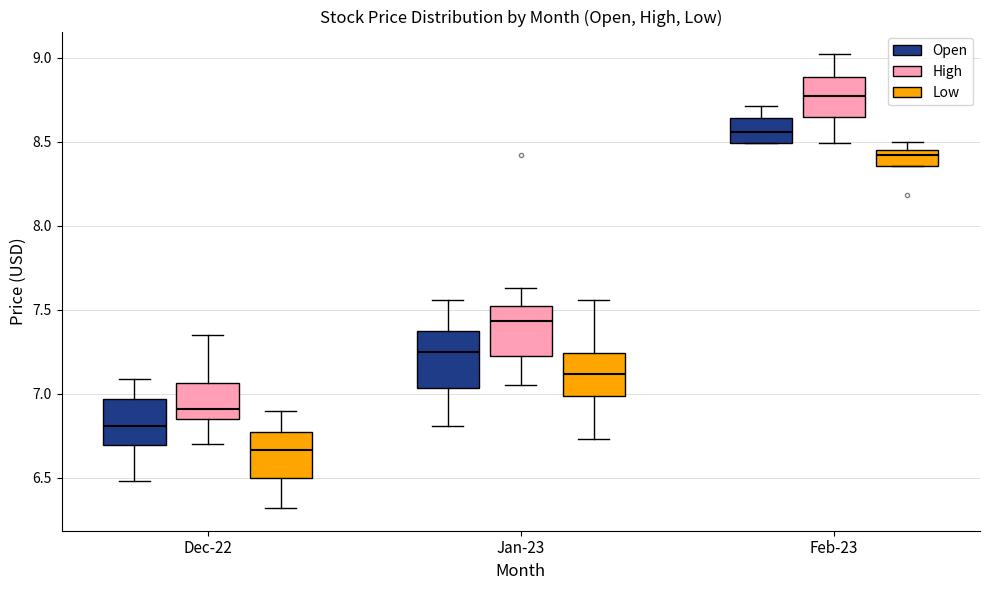

Reading left to right, read every box against the y-axis: the position of its median line, the range the box covers, and the ends of its whiskers. The values are not printed on the chart, so give them approximately, as read against the axis.

Dec-22 (Open): median 6.80, box 6.70 to 6.95, whiskers 6.50 to 7.10
Dec-22 (High): median 6.90, box 6.85 to 7.05, whiskers 6.70 to 7.35
Dec-22 (Low): median 6.65, box 6.50 to 6.75, whiskers 6.30 to 6.90
Jan-23 (Open): median 7.25, box 7.05 to 7.40, whiskers 6.80 to 7.55
Jan-23 (High): median 7.45, box 7.25 to 7.50, whiskers 7.05 to 7.65
Jan-23 (Low): median 7.10, box 7.00 to 7.25, whiskers 6.75 to 7.55
Feb-23 (Open): median 8.55, box 8.50 to 8.65, whiskers 8.50 to 8.70
Feb-23 (High): median 8.75, box 8.65 to 8.90, whiskers 8.50 to 9.00
Feb-23 (Low): median 8.40, box 8.35 to 8.45, whiskers 8.35 to 8.50